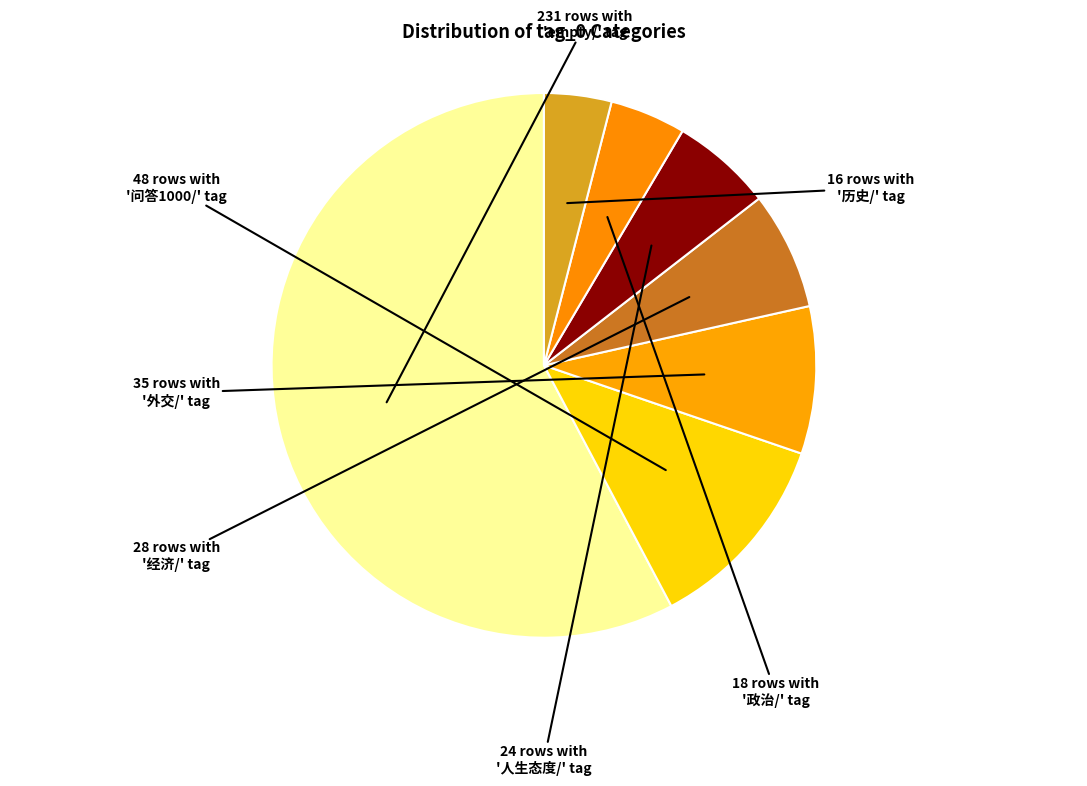

To the nearest percent, what is the average slice percentage?

14%